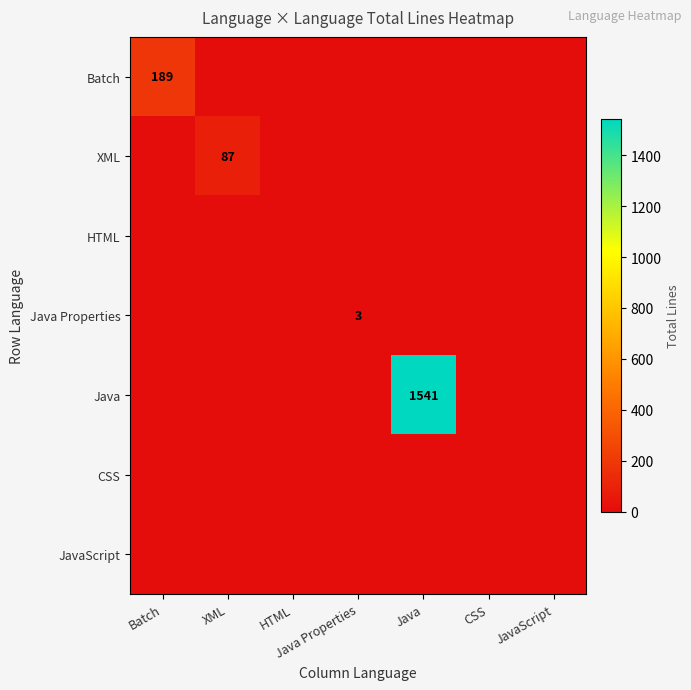

Rank the categories by XML value from highest to lowest.

XML, Batch, HTML, Java Properties, Java, CSS, JavaScript